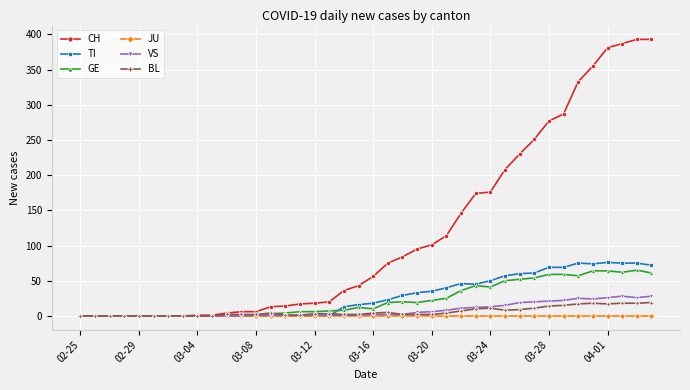

Which series has the largest total across all categories?

CH